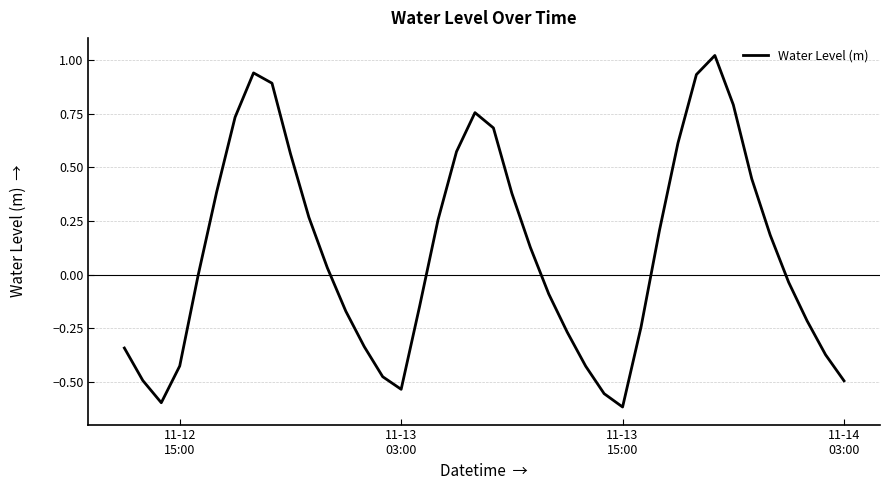

How many interior local valleys (lower than both neighbors) does the data have?

3